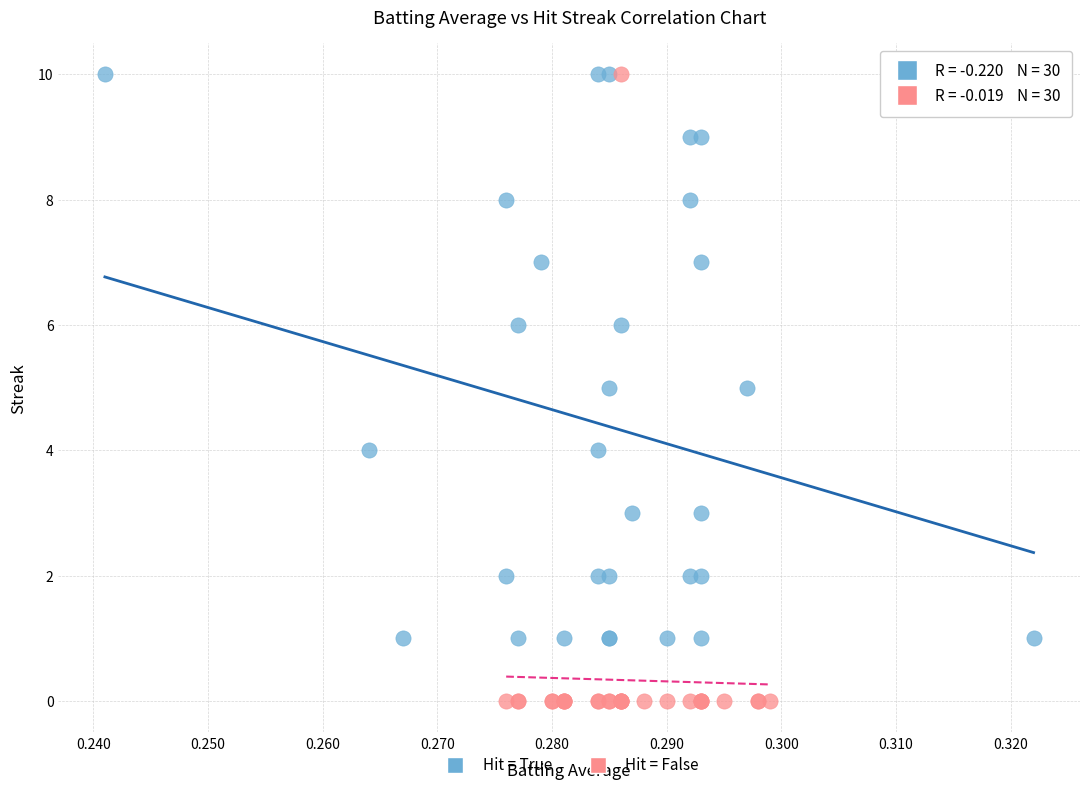

Which series contains the lowest Y value?

Hit = False